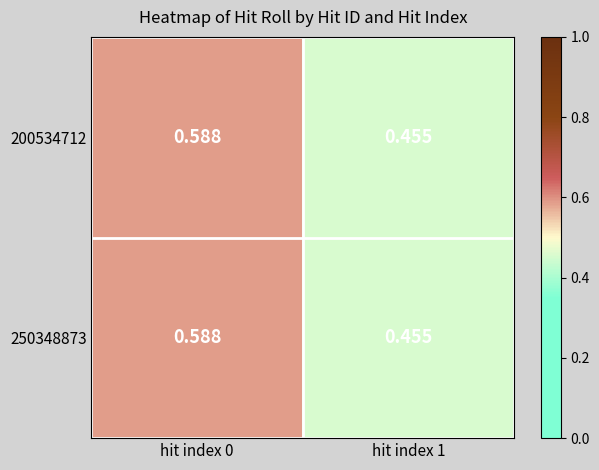

Count the number of data series in this chart.

2